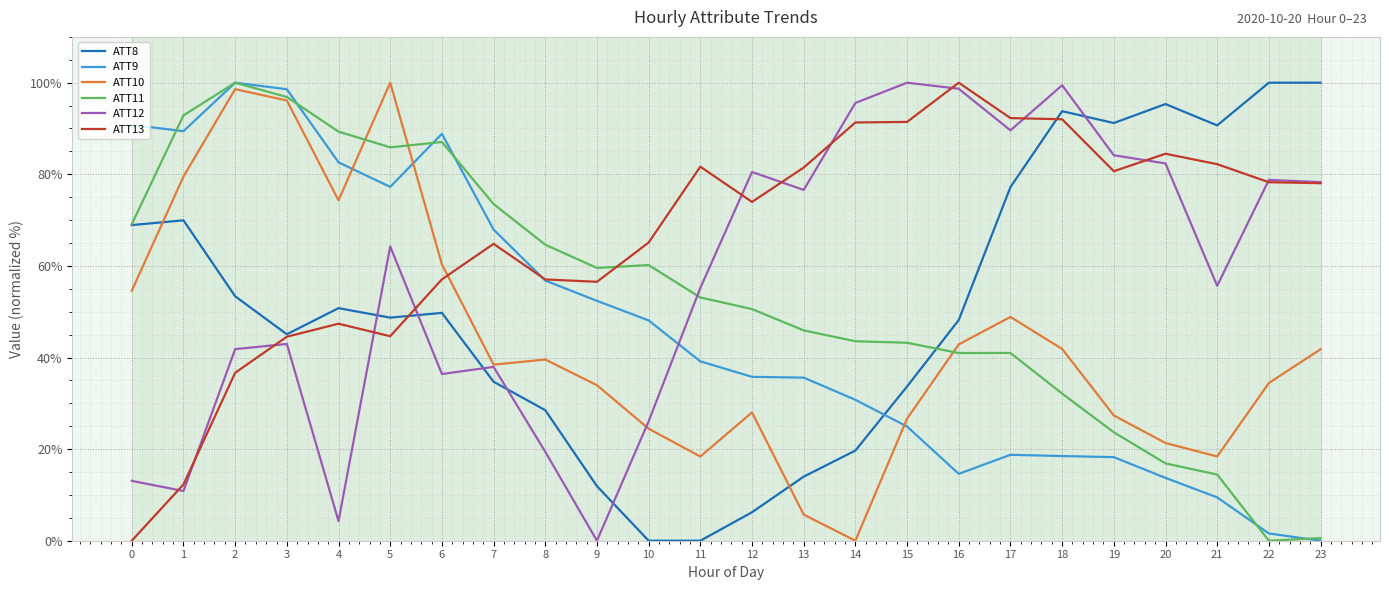

The value of ATT9 at 19 is 27.9. True or false?

False